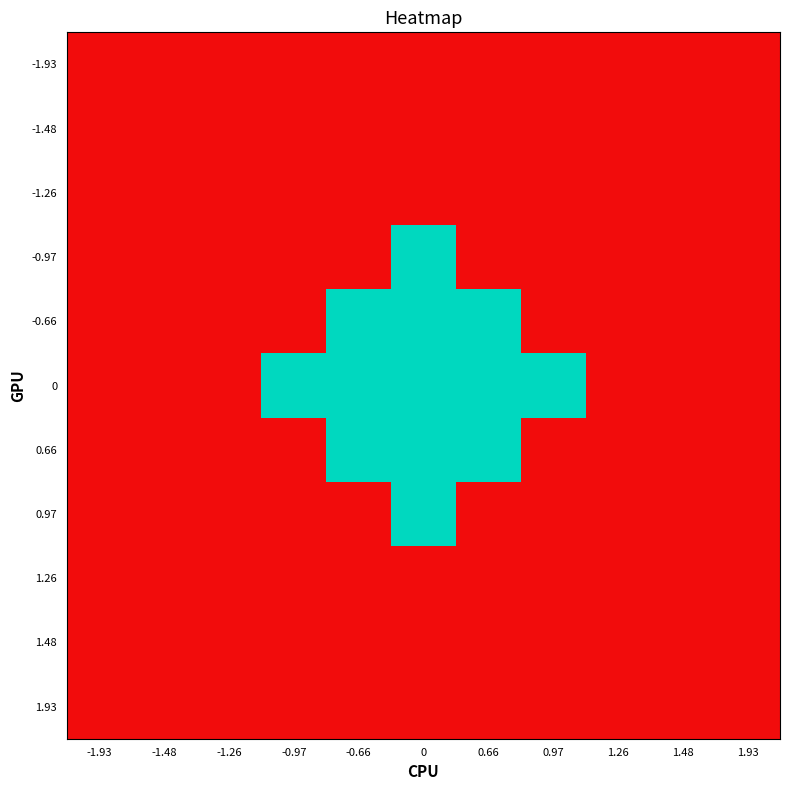

Reading left to right, list all the values displayed in this chart.

-1.93: -1.93=0	-1.48=0	-1.26=0	-0.97=0	-0.66=0	0=0	0.66=0	0.97=0	1.26=0	1.48=0	1.93=0
-1.48: -1.93=0	-1.48=0	-1.26=0	-0.97=0	-0.66=0	0=0	0.66=0	0.97=0	1.26=0	1.48=0	1.93=0
-1.26: -1.93=0	-1.48=0	-1.26=0	-0.97=0	-0.66=0	0=0	0.66=0	0.97=0	1.26=0	1.48=0	1.93=0
-0.97: -1.93=0	-1.48=0	-1.26=0	-0.97=0	-0.66=0	0=1	0.66=0	0.97=0	1.26=0	1.48=0	1.93=0
-0.66: -1.93=0	-1.48=0	-1.26=0	-0.97=0	-0.66=1	0=1	0.66=1	0.97=0	1.26=0	1.48=0	1.93=0
0: -1.93=0	-1.48=0	-1.26=0	-0.97=1	-0.66=1	0=1	0.66=1	0.97=1	1.26=0	1.48=0	1.93=0
0.66: -1.93=0	-1.48=0	-1.26=0	-0.97=0	-0.66=1	0=1	0.66=1	0.97=0	1.26=0	1.48=0	1.93=0
0.97: -1.93=0	-1.48=0	-1.26=0	-0.97=0	-0.66=0	0=1	0.66=0	0.97=0	1.26=0	1.48=0	1.93=0
1.26: -1.93=0	-1.48=0	-1.26=0	-0.97=0	-0.66=0	0=0	0.66=0	0.97=0	1.26=0	1.48=0	1.93=0
1.48: -1.93=0	-1.48=0	-1.26=0	-0.97=0	-0.66=0	0=0	0.66=0	0.97=0	1.26=0	1.48=0	1.93=0
1.93: -1.93=0	-1.48=0	-1.26=0	-0.97=0	-0.66=0	0=0	0.66=0	0.97=0	1.26=0	1.48=0	1.93=0